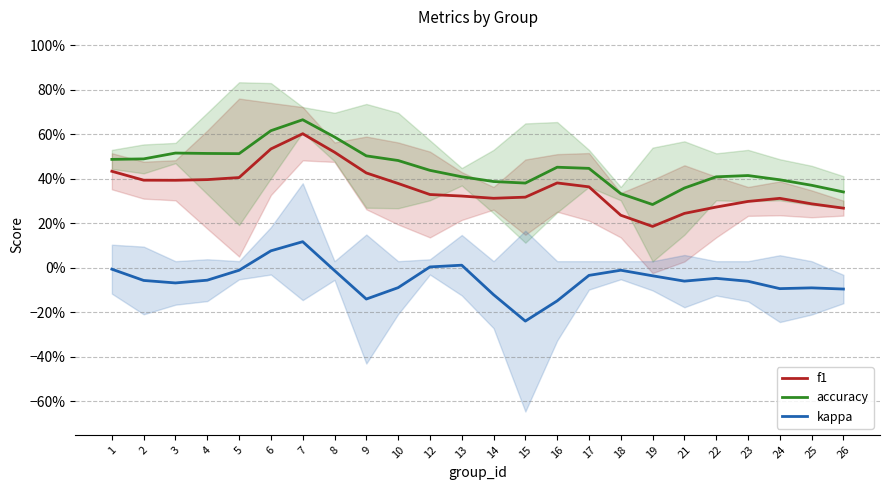

Does the chart display data point markers on the line(s)?

No